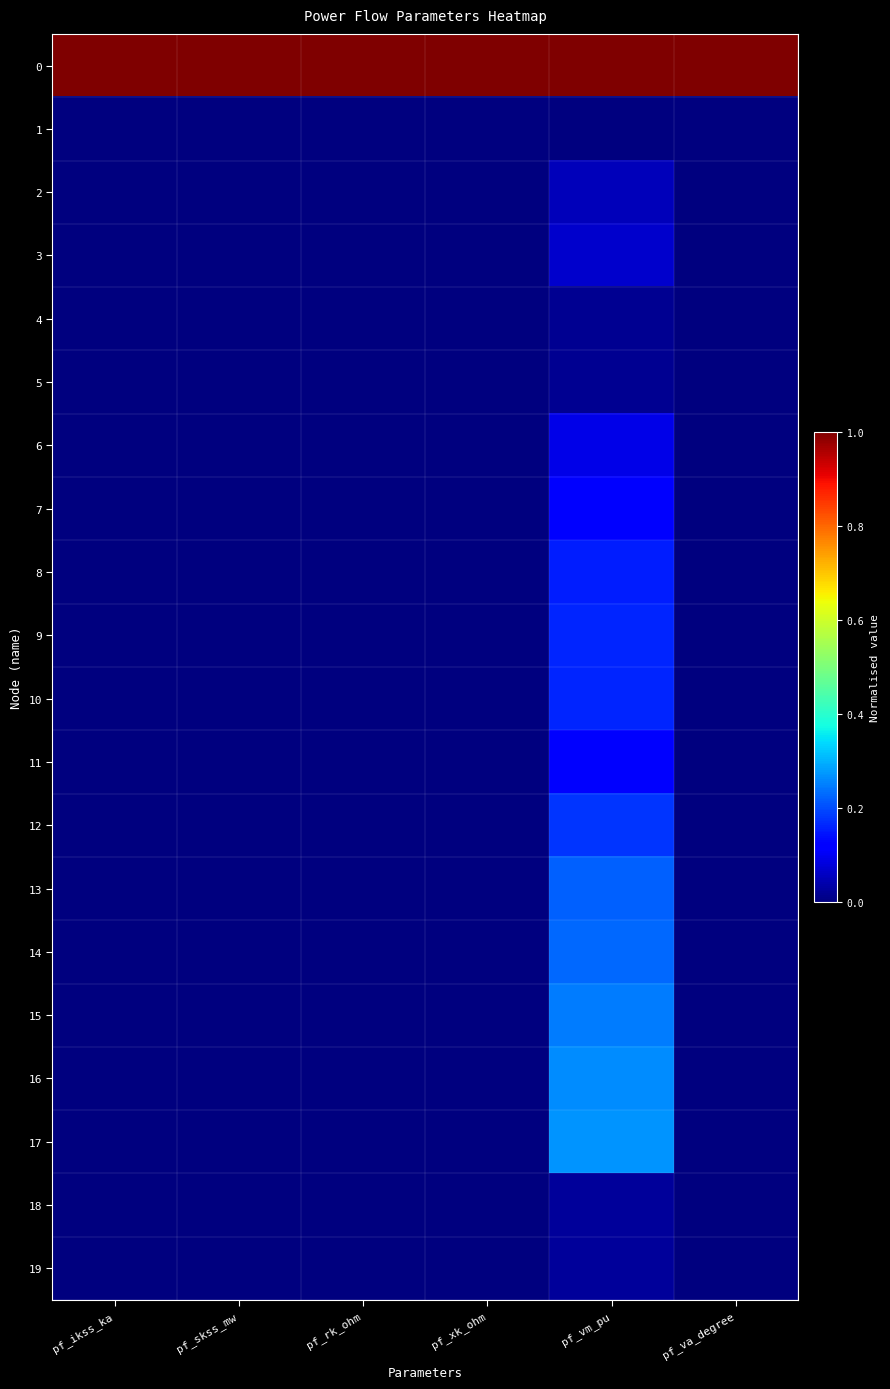

At how many categories does at least one series exceed 0?

6